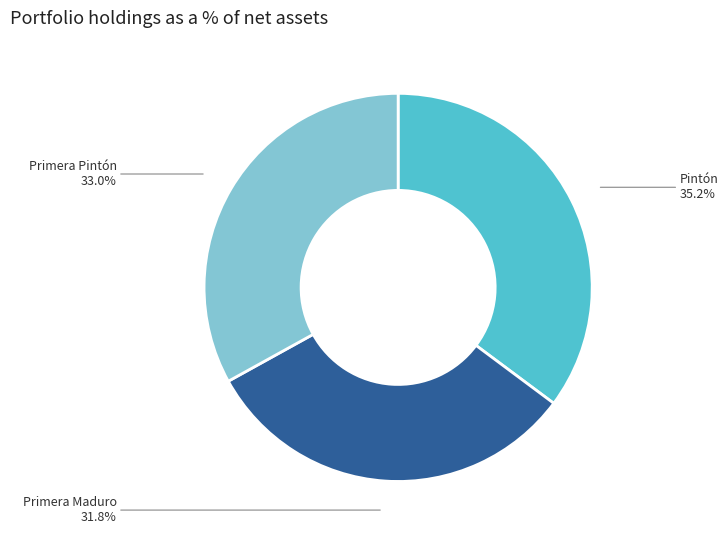

How many slices are in this pie chart?

3